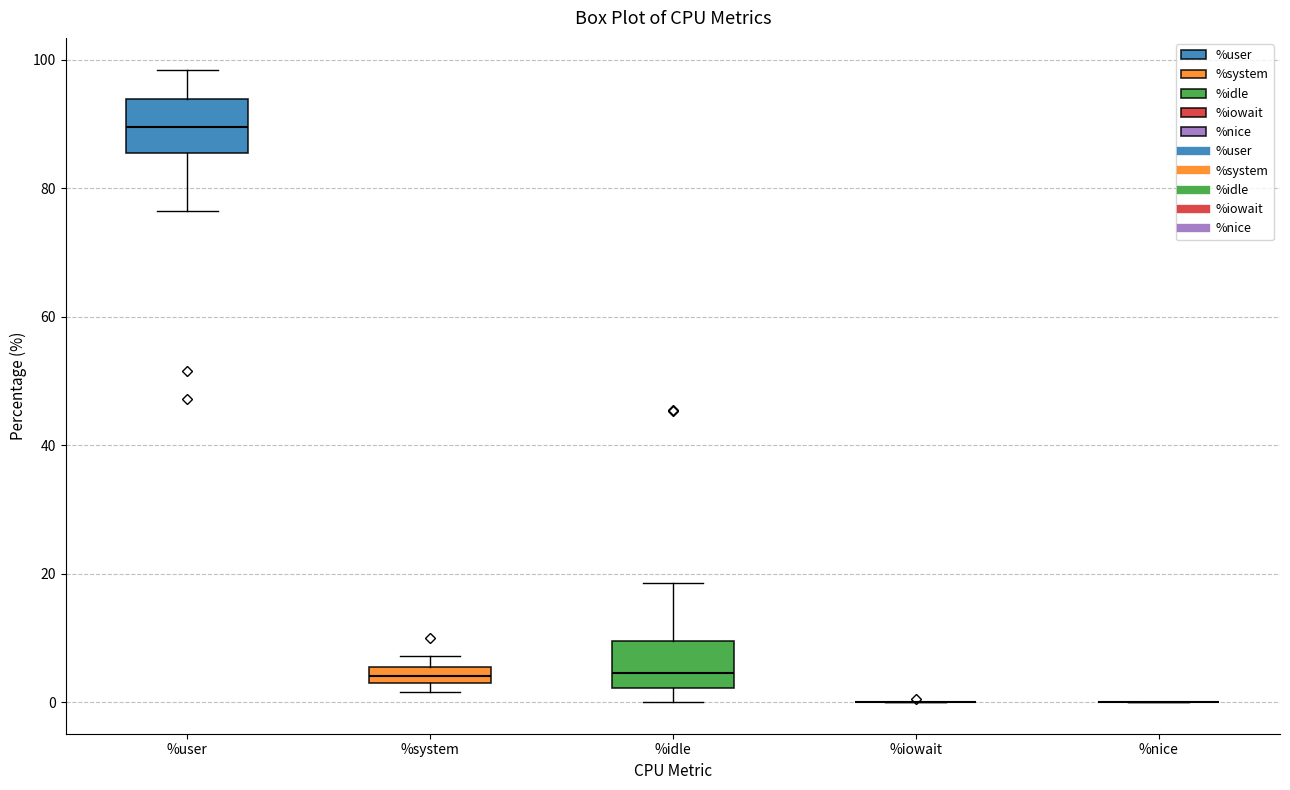

Where does the upper whisker of the box for %idle end on the y-axis? The values are not printed on the chart, so give them approximately, as read against the axis.

18